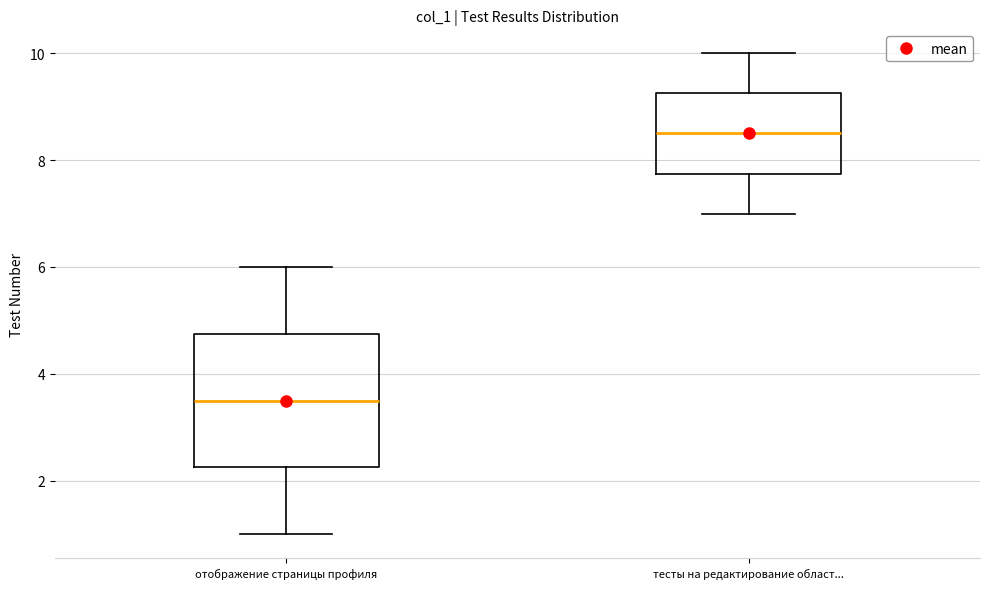

Reading left to right, transcribe this box plot: for each box, give where its median line is, the range the box spans, and where its two whiskers end, as read against the y-axis. The values are not printed on the chart, so give them approximately, as read against the axis.

отображение страницы профиля: median 3.6, box 2.2 to 4.8, whiskers 1.0 to 6.0
тесты на редактирование област...: median 8.6, box 7.8 to 9.2, whiskers 7.0 to 10.0